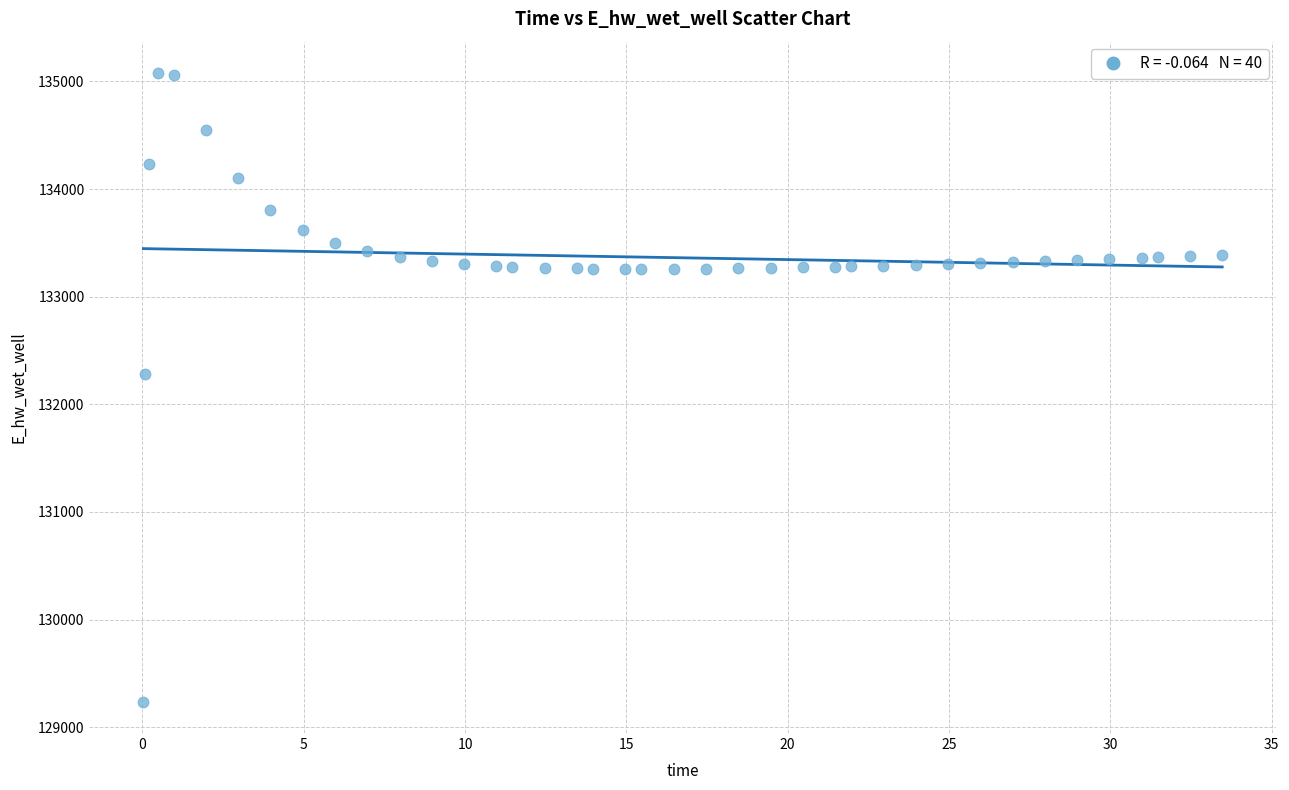

What is the range of X values (max minus min)?

33.4